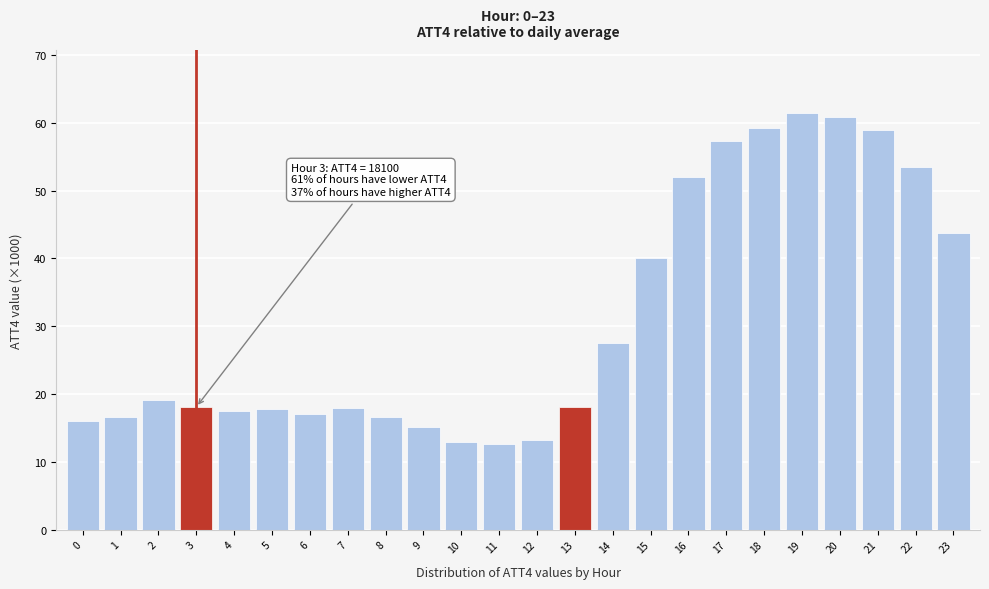

What is the value of the 24th bar from the left?

43.8